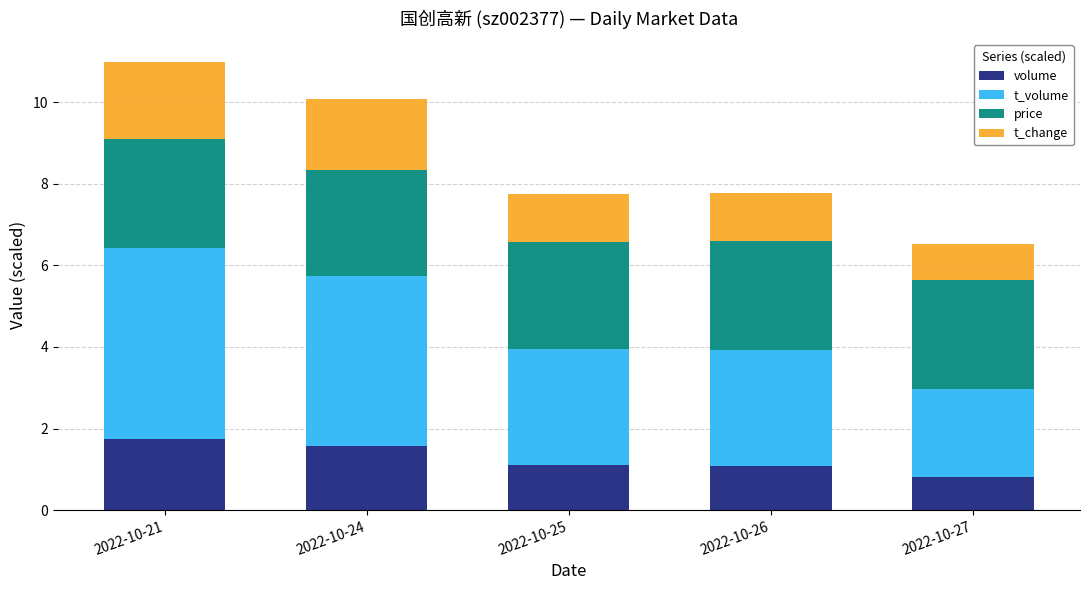

True or false: volume has a value of 1.6 at 2022-10-24.

True